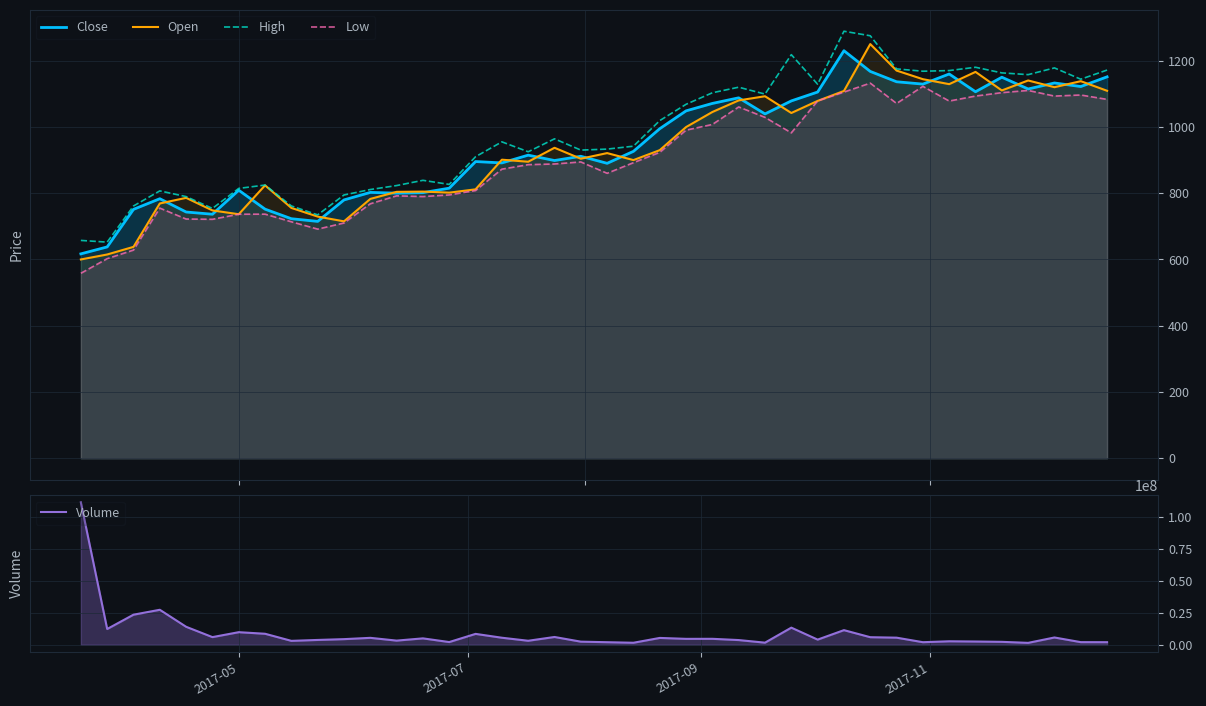

What is the highest value of the Volume series?

111101250.0